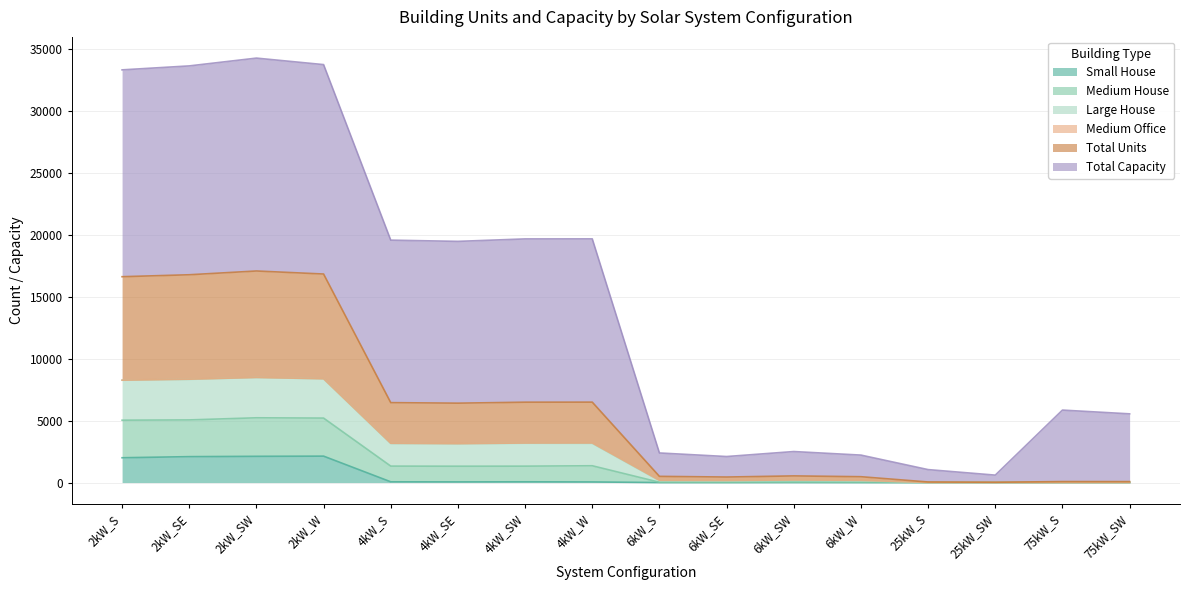

The Total Units series shows 3 at 75kW_S. True or false?

False